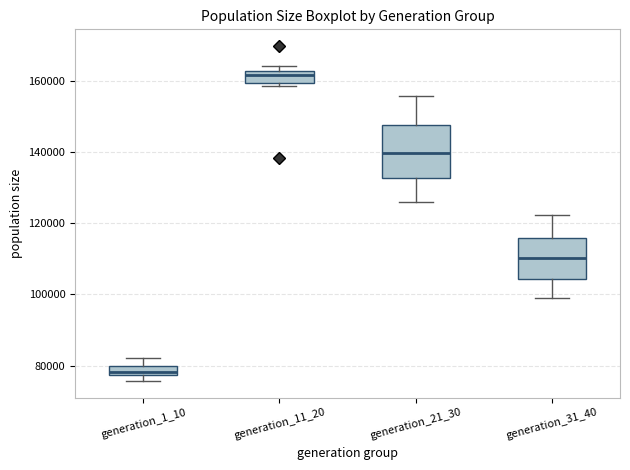

Which box's median line is the lowest?

generation_1_10